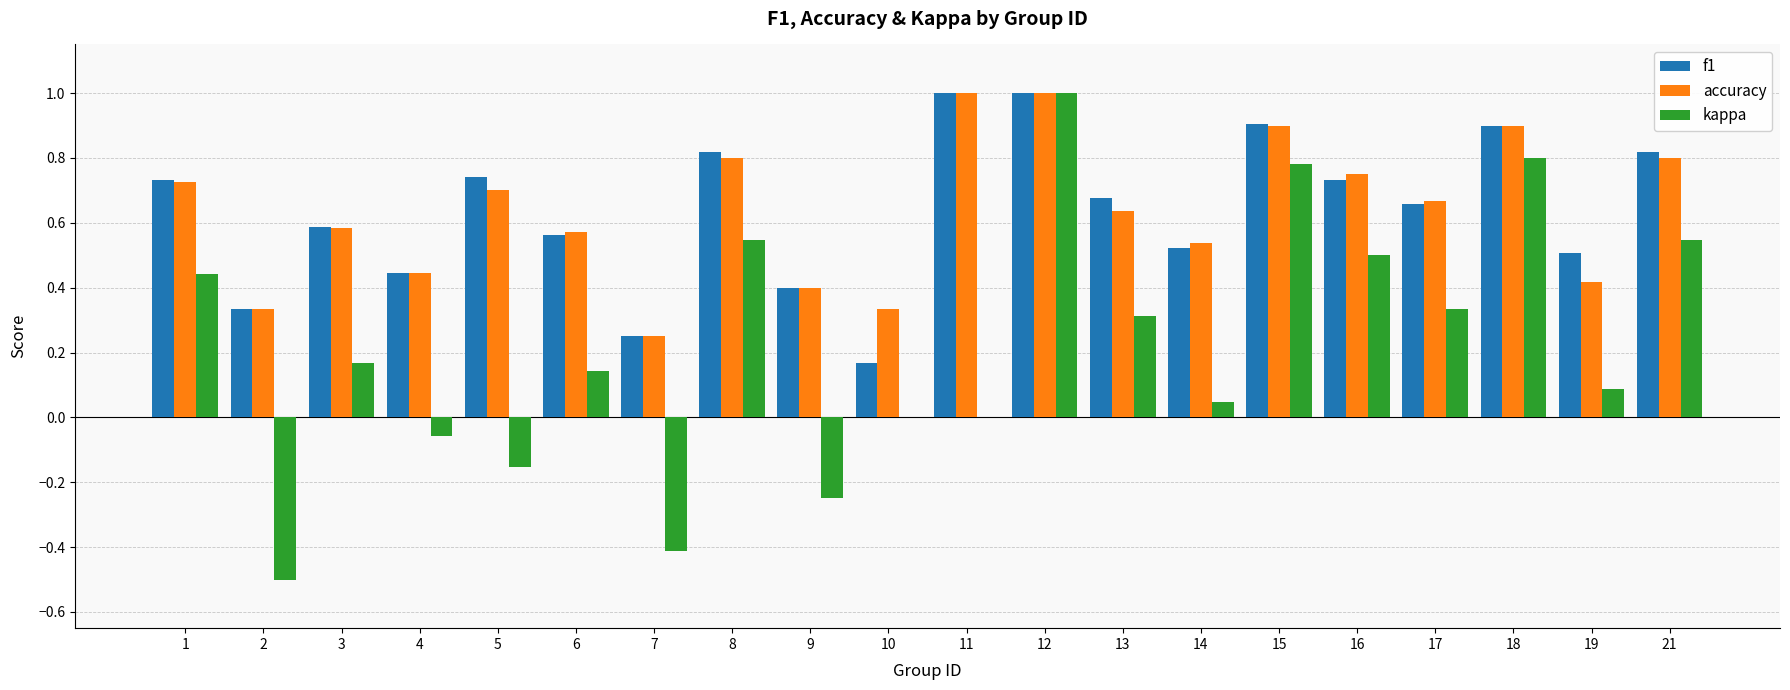

At which category is the sum across all series the highest?

12